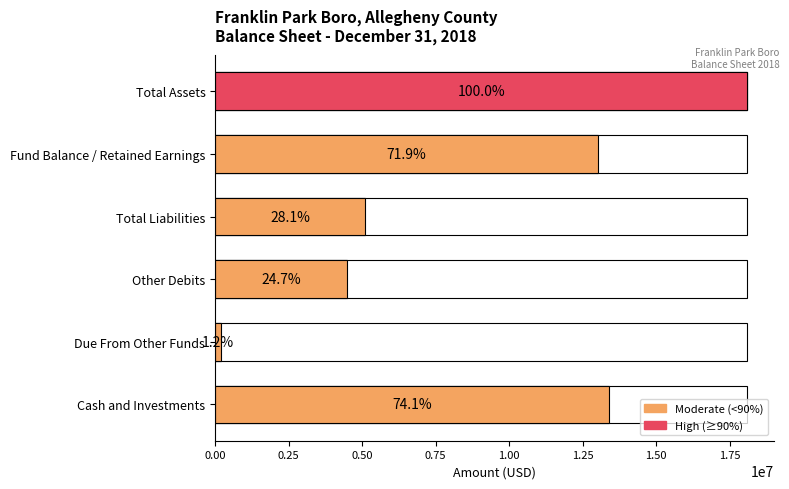

What is the sum of all values?

54268707